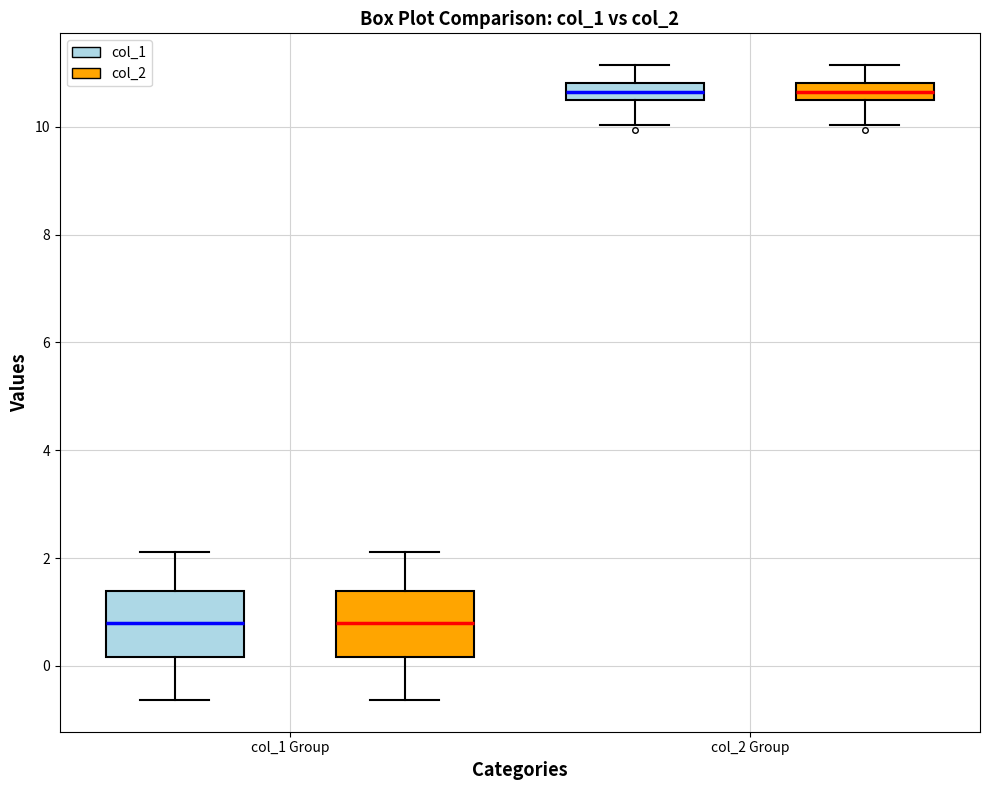

Reading left to right, read every box against the y-axis: the position of its median line, the range the box covers, and the ends of its whiskers. The values are not printed on the chart, so give them approximately, as read against the axis.

col_1 Group (col_1): median 0.8, box 0.2 to 1.4, whiskers -0.6 to 2.2
col_1 Group (col_2): median 0.8, box 0.2 to 1.4, whiskers -0.6 to 2.2
col_2 Group (col_1): median 10.6 (inside the box), box 10.6 to 10.8, whiskers 10.0 to 11.2
col_2 Group (col_2): median 10.6 (inside the box), box 10.6 to 10.8, whiskers 10.0 to 11.2